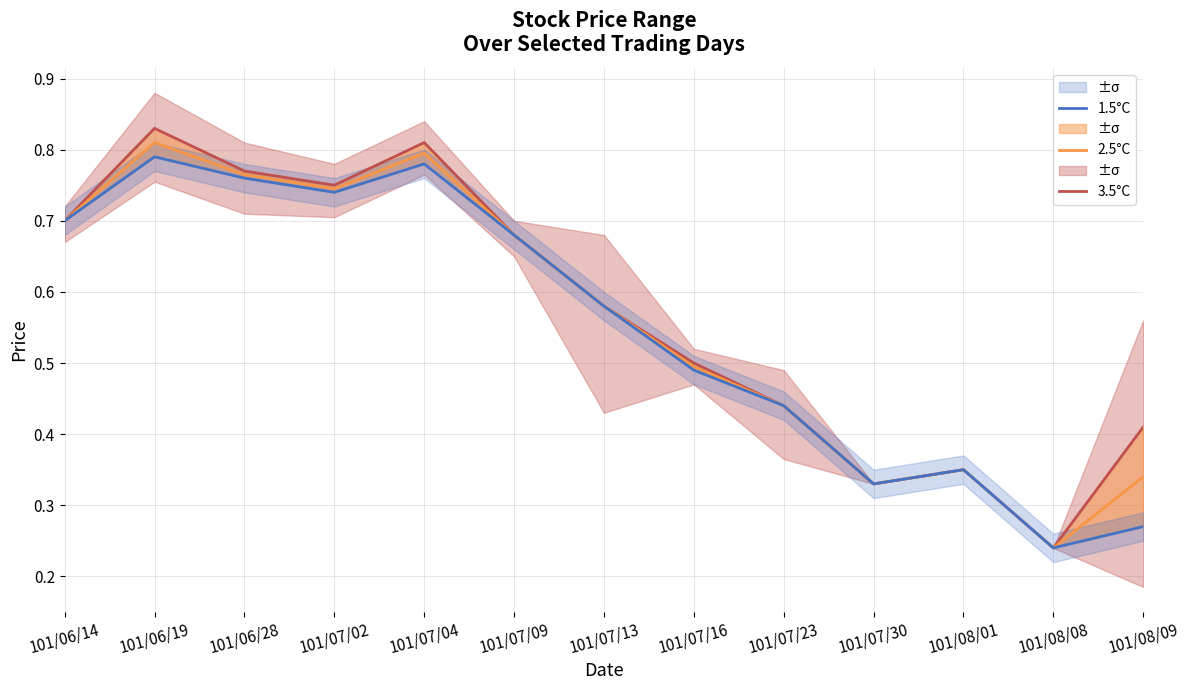

Reading left to right, list all the values displayed in this chart.

3.5°C: 101/06/14=0.7	101/06/19=0.8	101/06/28=0.8	101/07/02=0.8	101/07/04=0.8	101/07/09=0.7	101/07/13=0.6	101/07/16=0.5	101/07/23=0.4	101/07/30=0.3	101/08/01=0.3	101/08/08=0.2	101/08/09=0.4
2.5°C: 101/06/14=0.7	101/06/19=0.8	101/06/28=0.8	101/07/02=0.7	101/07/04=0.8	101/07/09=0.7	101/07/13=0.6	101/07/16=0.5	101/07/23=0.4	101/07/30=0.3	101/08/01=0.3	101/08/08=0.2	101/08/09=0.3
1.5°C: 101/06/14=0.7	101/06/19=0.8	101/06/28=0.8	101/07/02=0.7	101/07/04=0.8	101/07/09=0.7	101/07/13=0.6	101/07/16=0.5	101/07/23=0.4	101/07/30=0.3	101/08/01=0.3	101/08/08=0.2	101/08/09=0.3